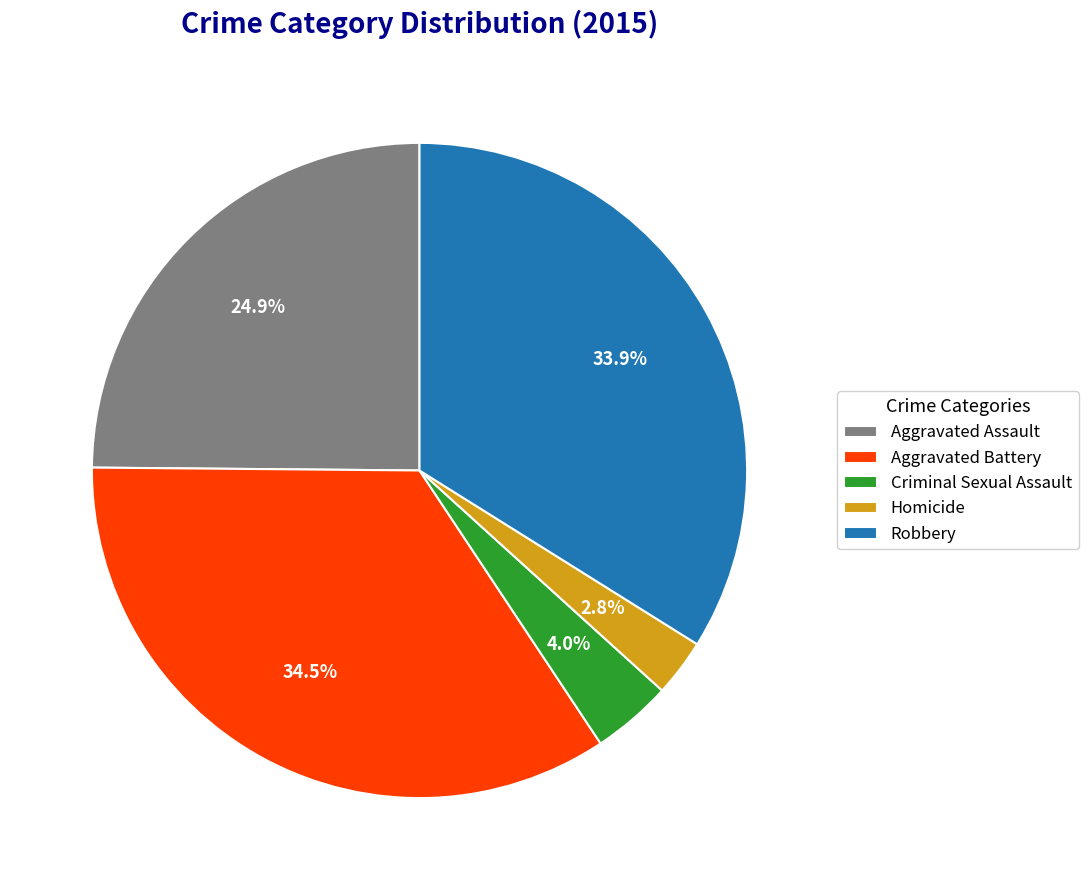

To the nearest percent, what is the difference between the Criminal Sexual Assault and Robbery slice percentages?

30%